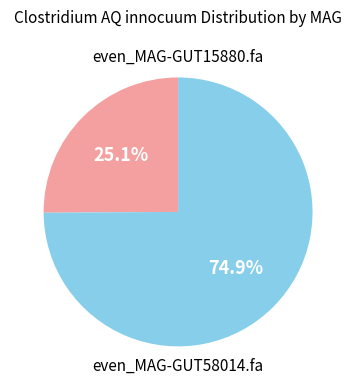

To the nearest percent, what is the difference between the even_MAG-GUT58014.fa and even_MAG-GUT15880.fa slice percentages?

50%